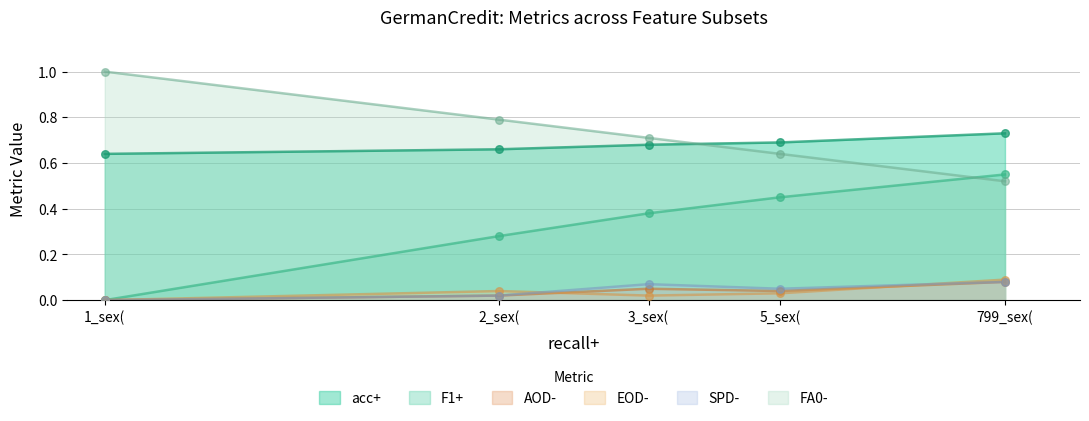

Which series reaches the minimum Y coordinate?

F1+